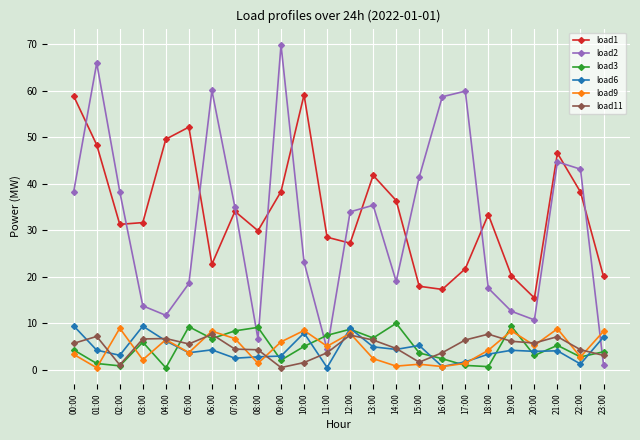

What is the sum of all load1 values?

820.3